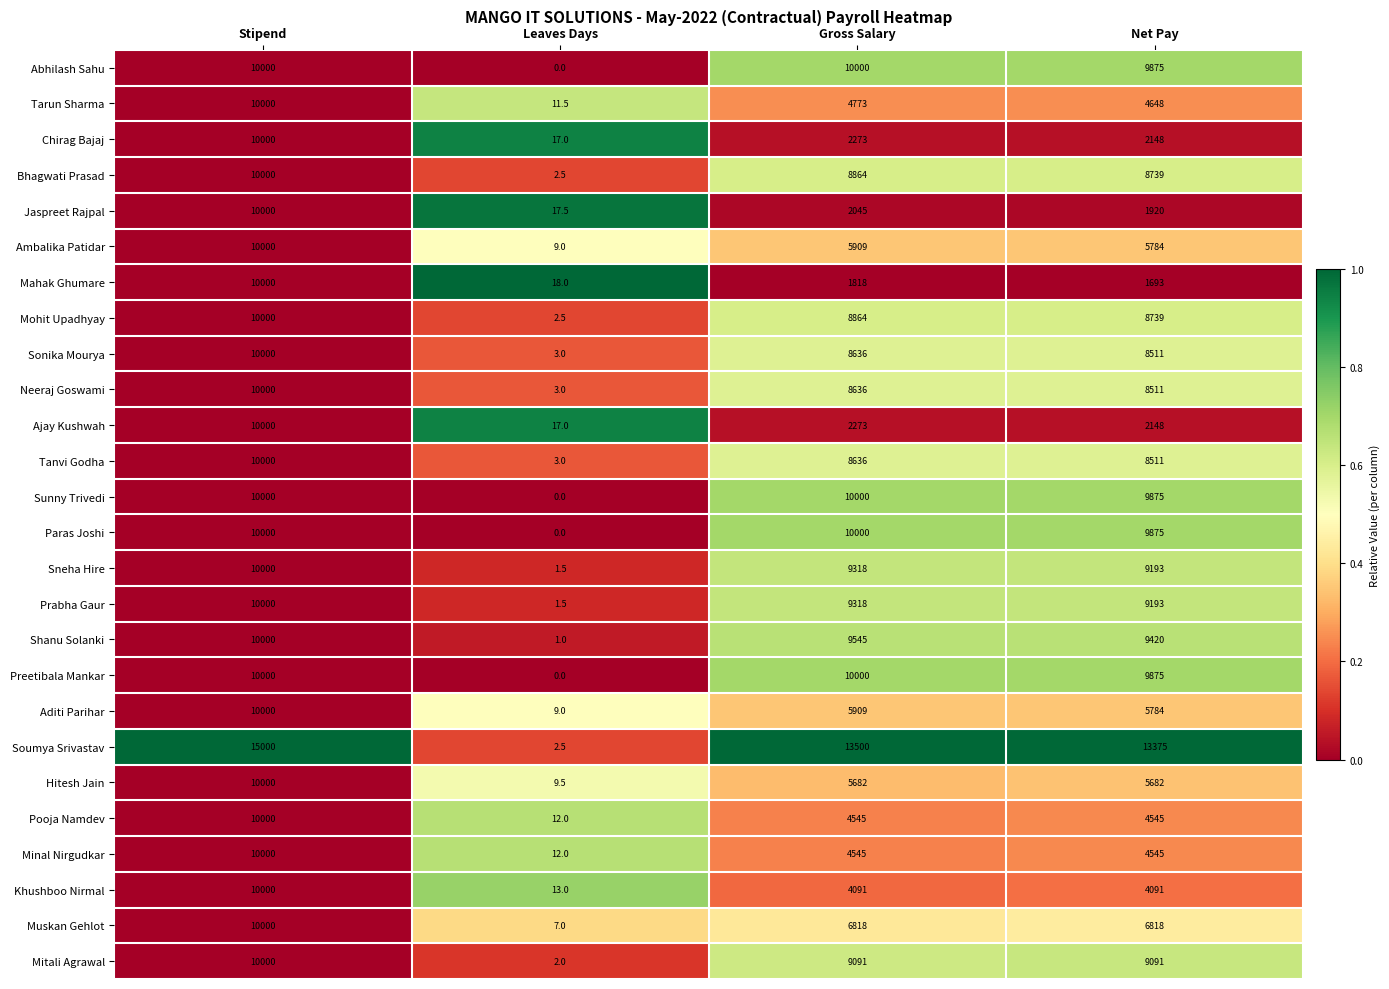

What is the spread (max minus min) of values at Net Pay?

11682.0